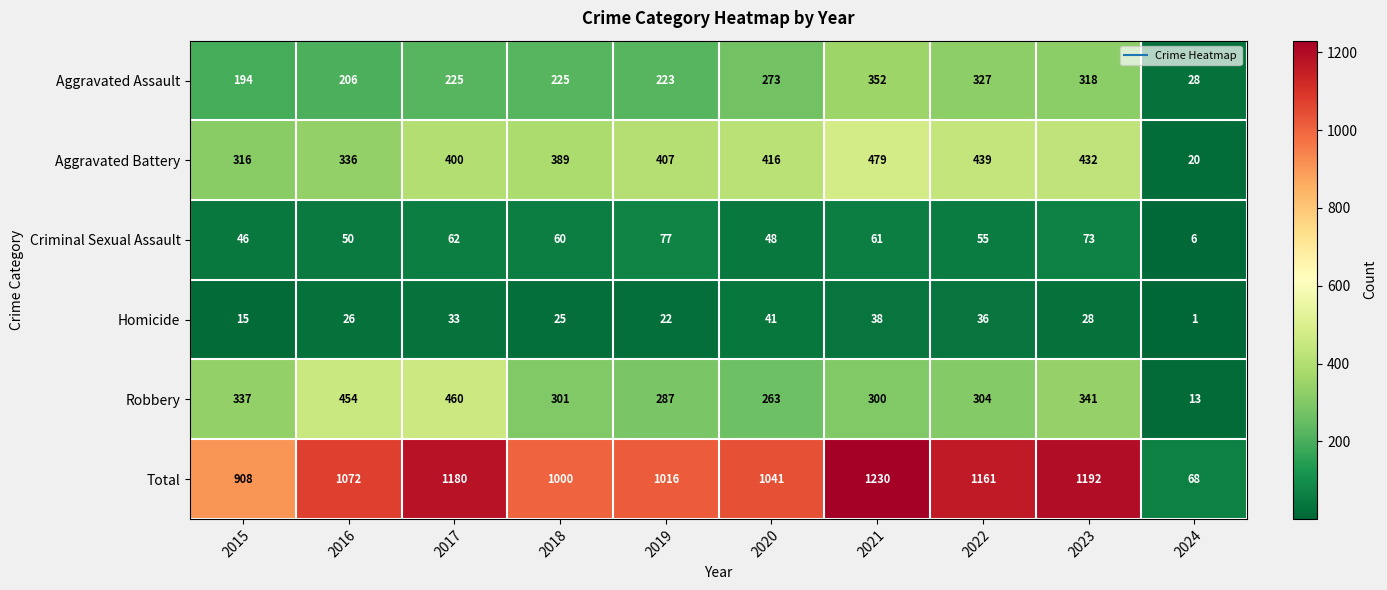

At how many categories does at least one series exceed 688?

9